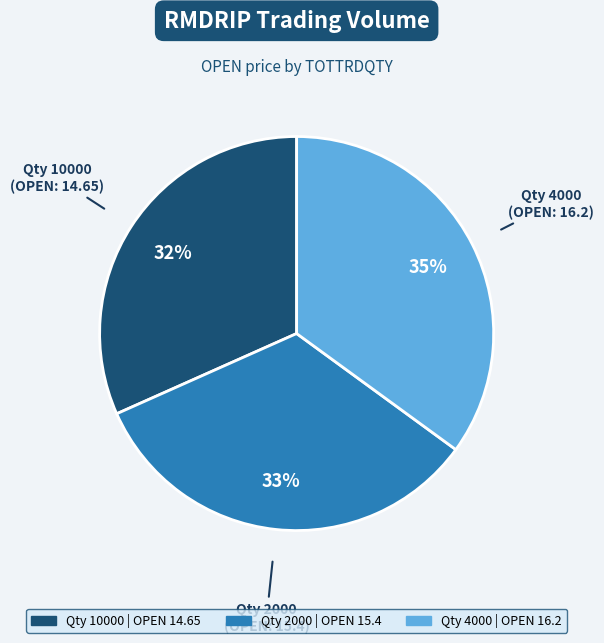

To the nearest percent, what is the average slice percentage?

33%